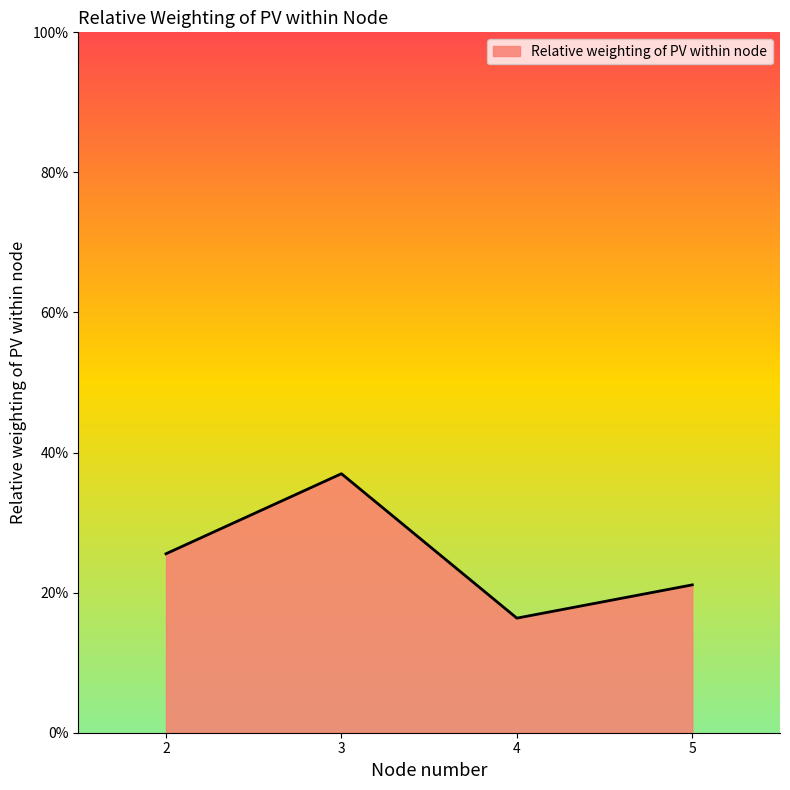

How many interior local peaks (higher than both neighbors) does the data have?

1